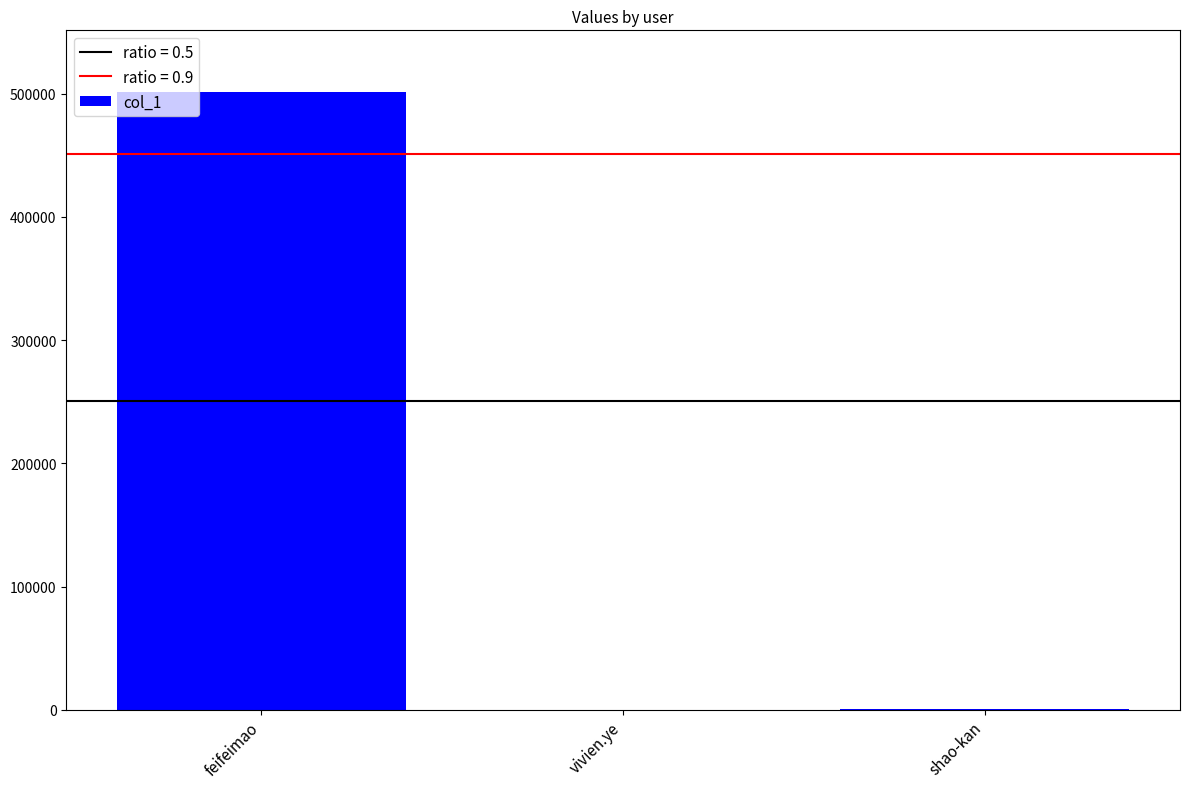

True or false: the data shows 501196 at feifeimao.

True